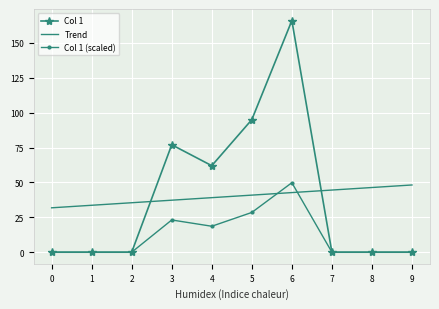

Which series has the widest spread of values?

Col 1